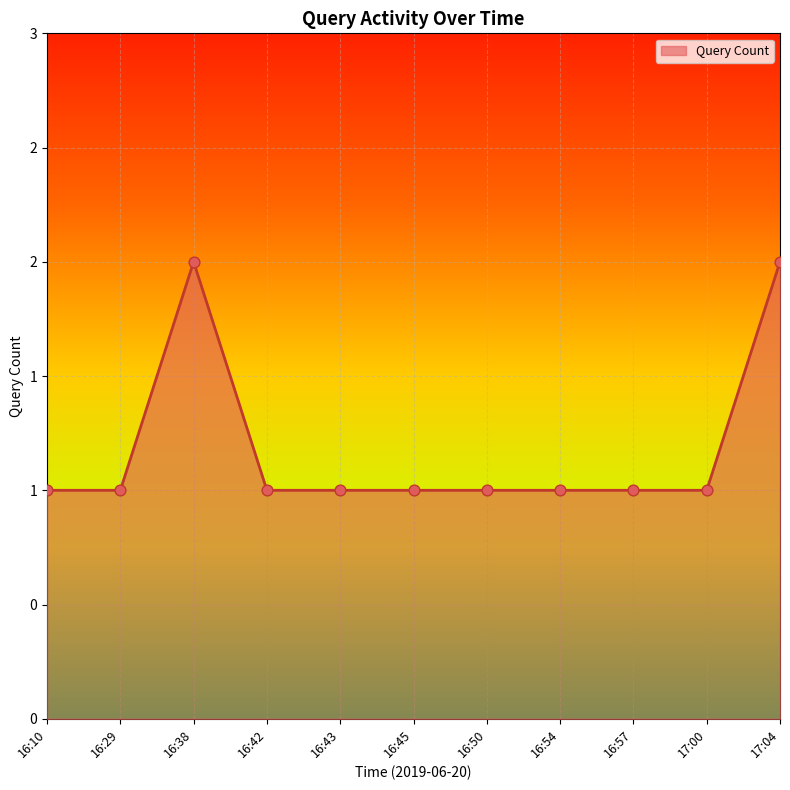

Between 16:29 and 16:57, which is larger?

16:29